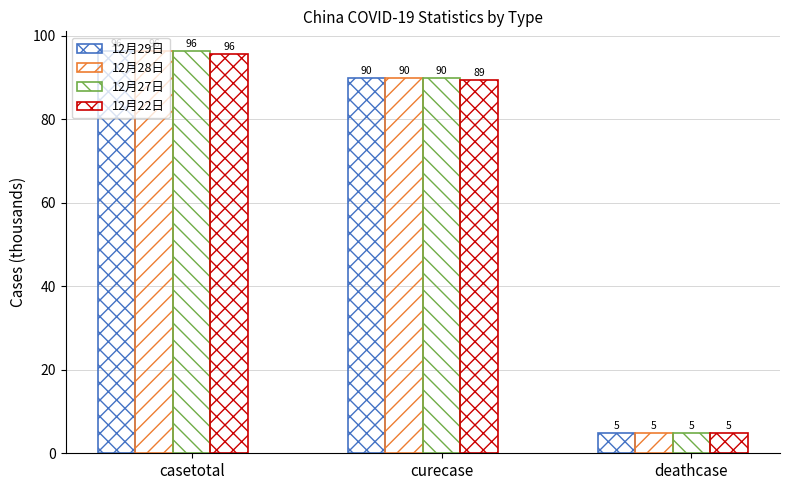

How many data points in 12月29日 are above 89?

2